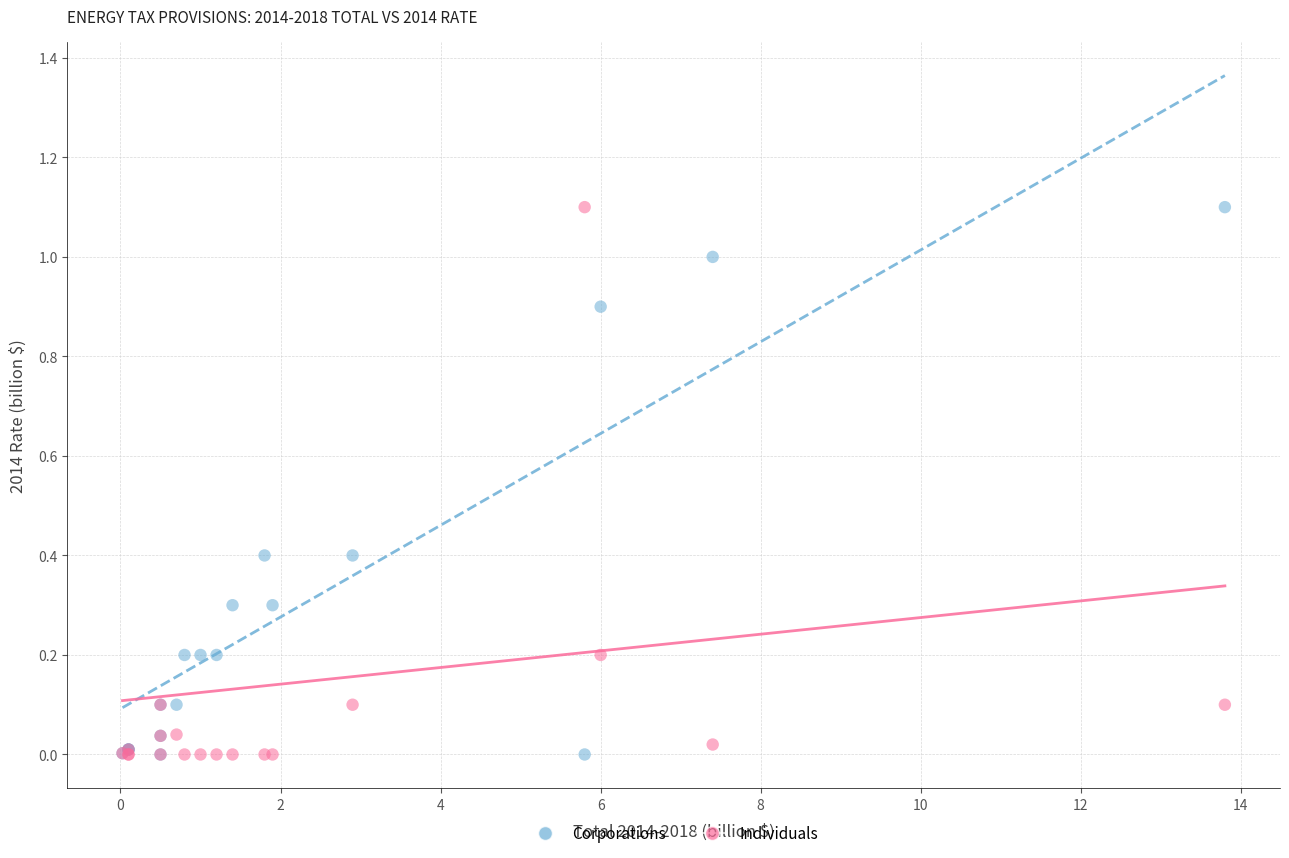

What is the X range (max minus min) for the scatter plot?

13.8